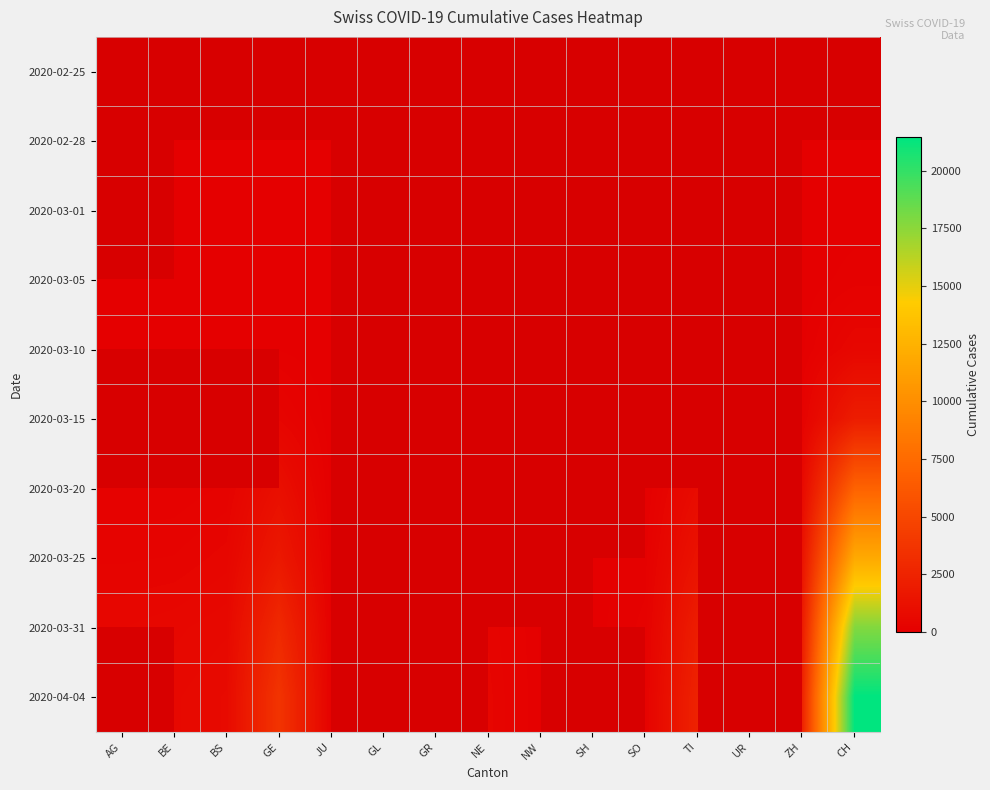

Is the value of 2020-03-20 at GR greater than the value of 2020-02-25 at TI?

No